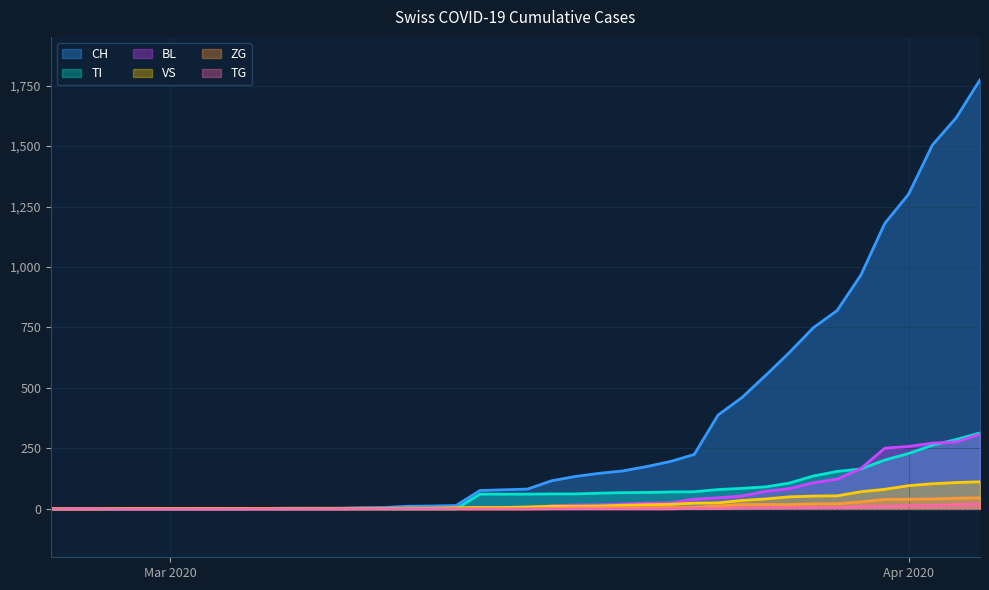

Count the number of data series in this chart.

6